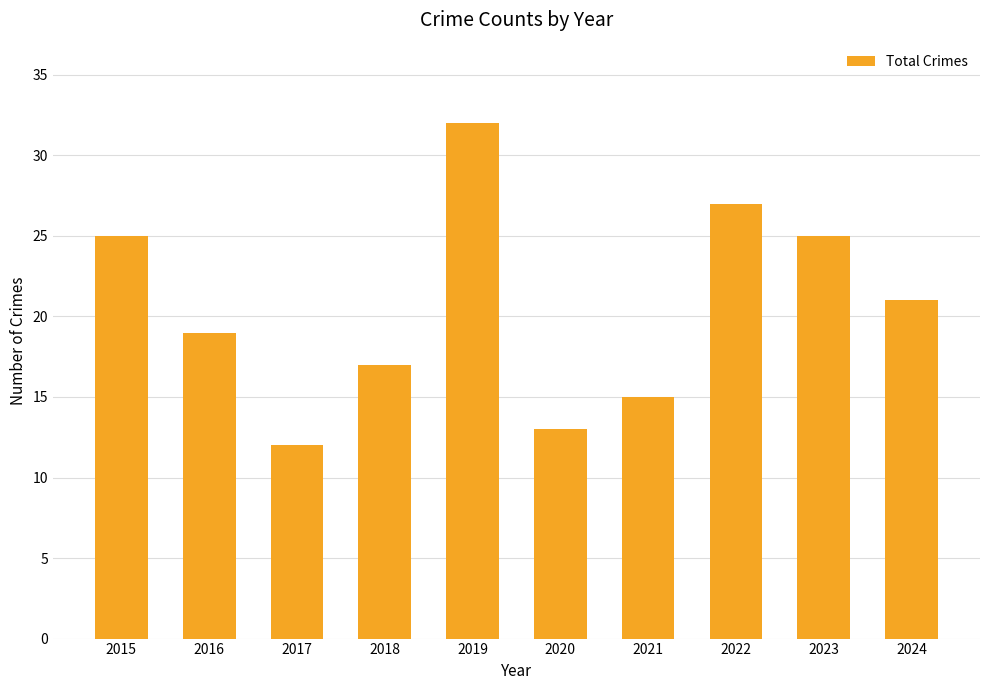

Reading left to right, what are all the values shown in this chart?

2015=25	2016=19	2017=12	2018=17	2019=32	2020=13	2021=15	2022=27	2023=25	2024=21